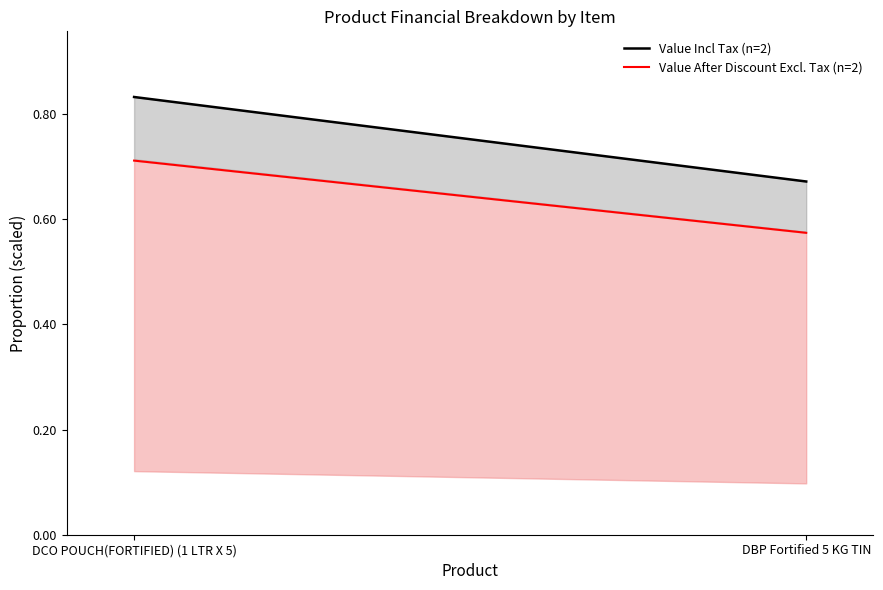

What is the smallest value displayed?

0.6